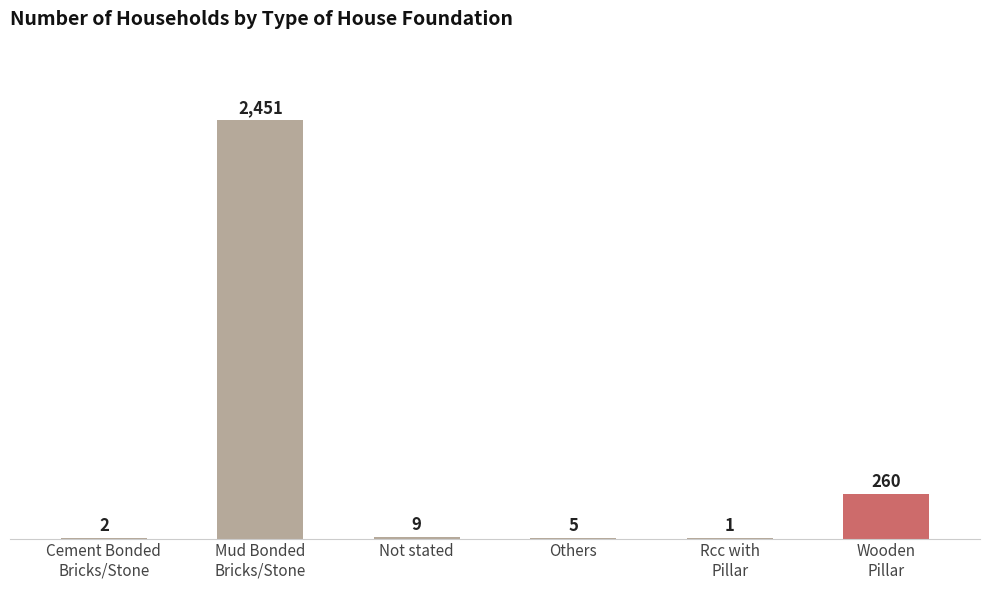

Reading left to right, what are all the values shown in this chart?

2	2451	9	5	1	260